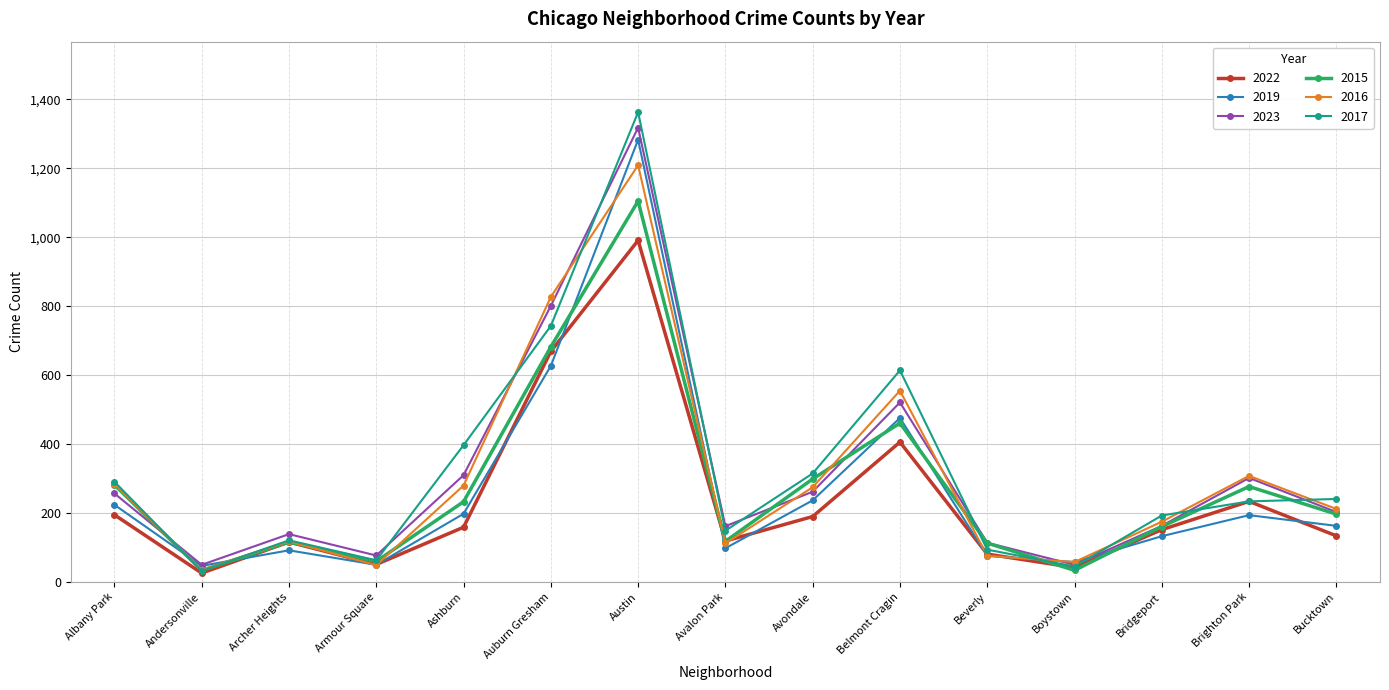

What are all the series names shown in the legend?

2022, 2019, 2023, 2015, 2016, 2017